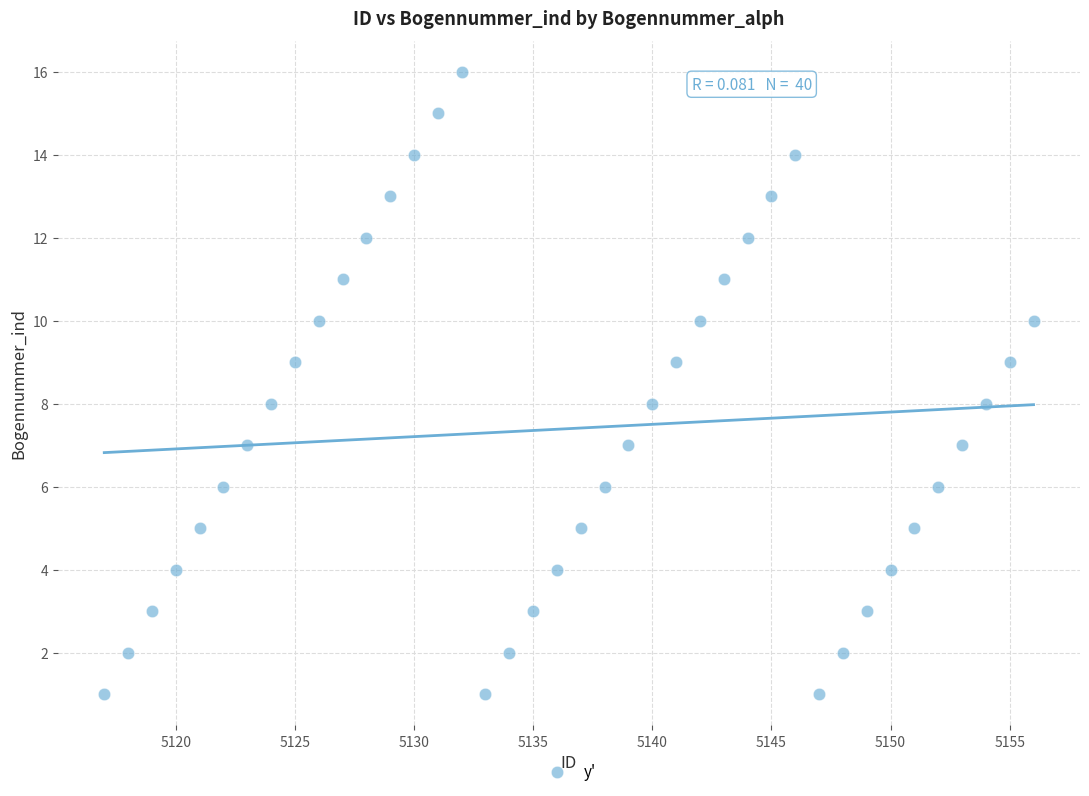

What is the range of X values (max minus min)?

39